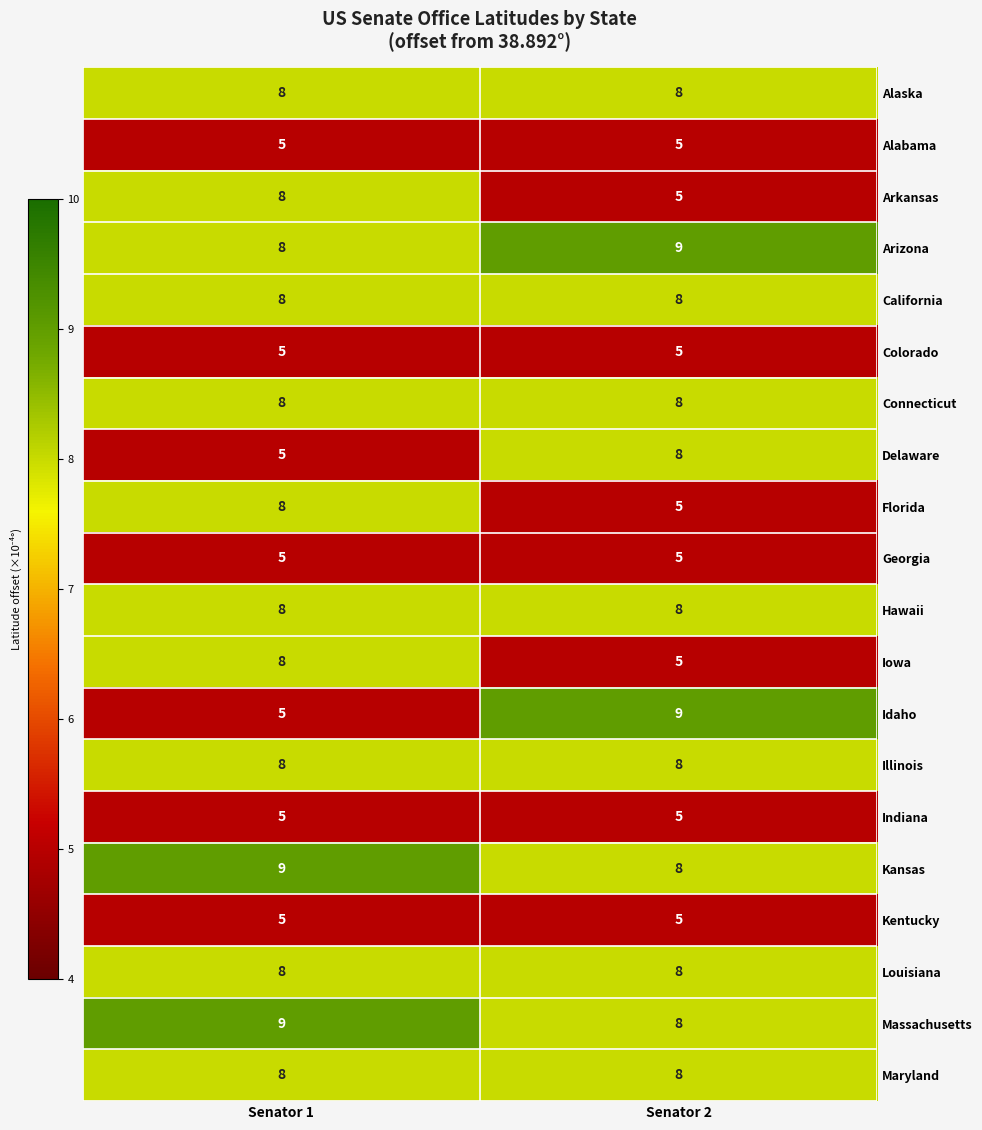

What is the total value across all series at Senator 2?

138